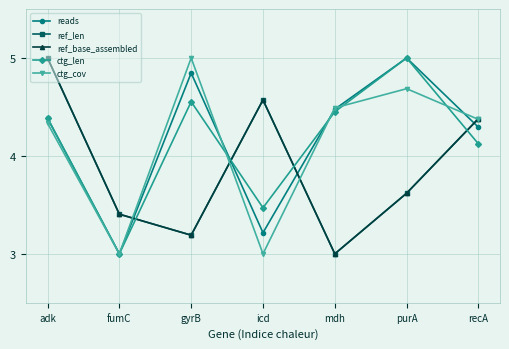

Rank the series by their maximum value, from lowest to highest.

reads, ref_len, ref_base_assembled, ctg_len, ctg_cov